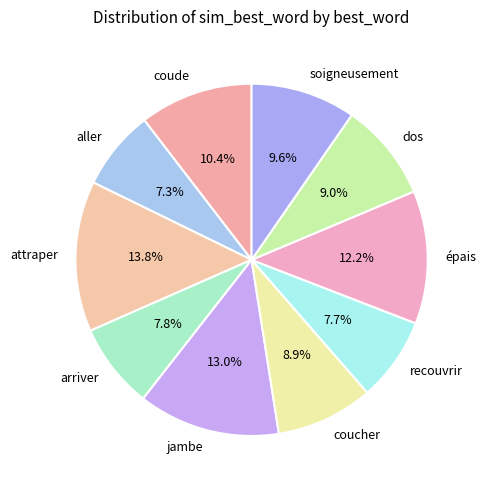

Does coude represent more than half of the total?

No